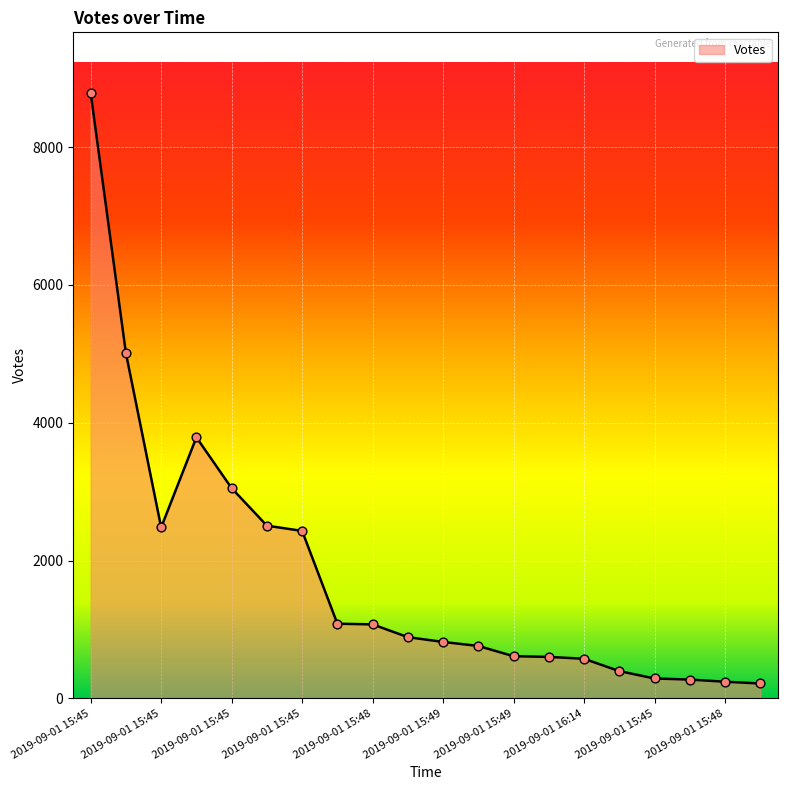

What is the maximum value shown in the chart?

8788